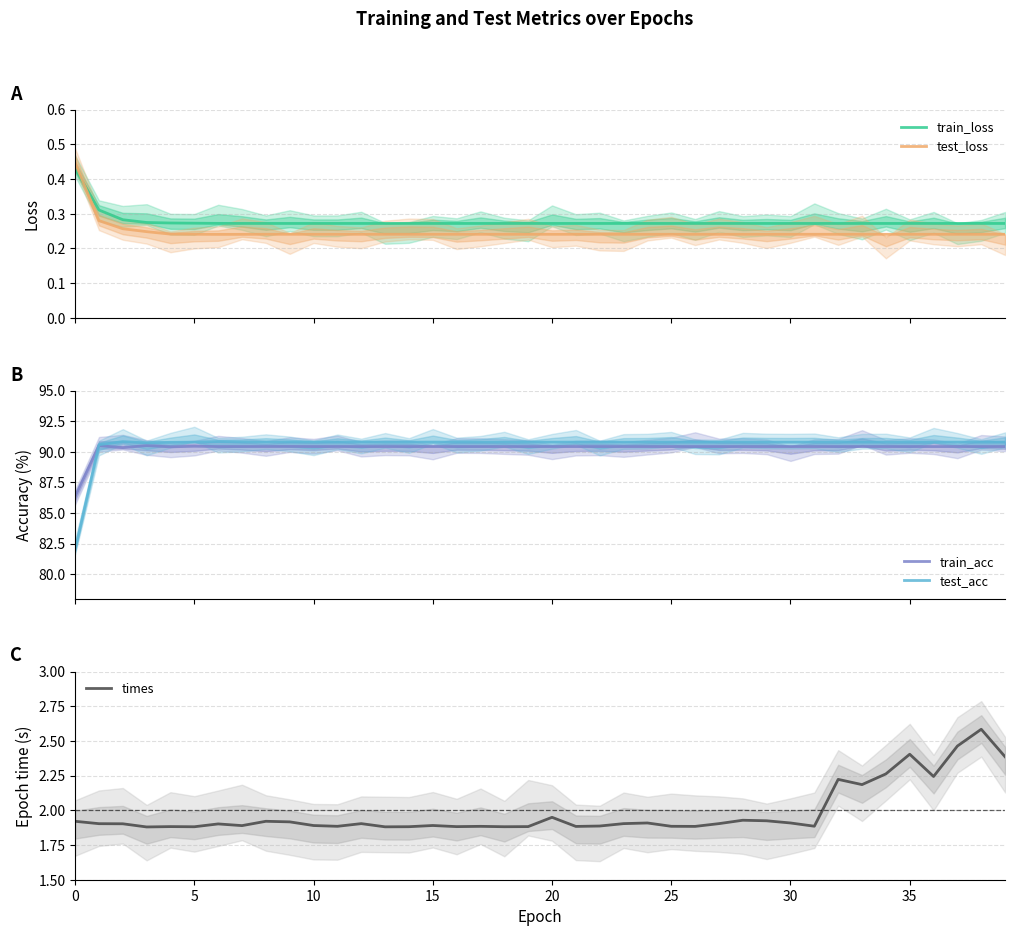

Which series changed the most between 16 and 26?

times